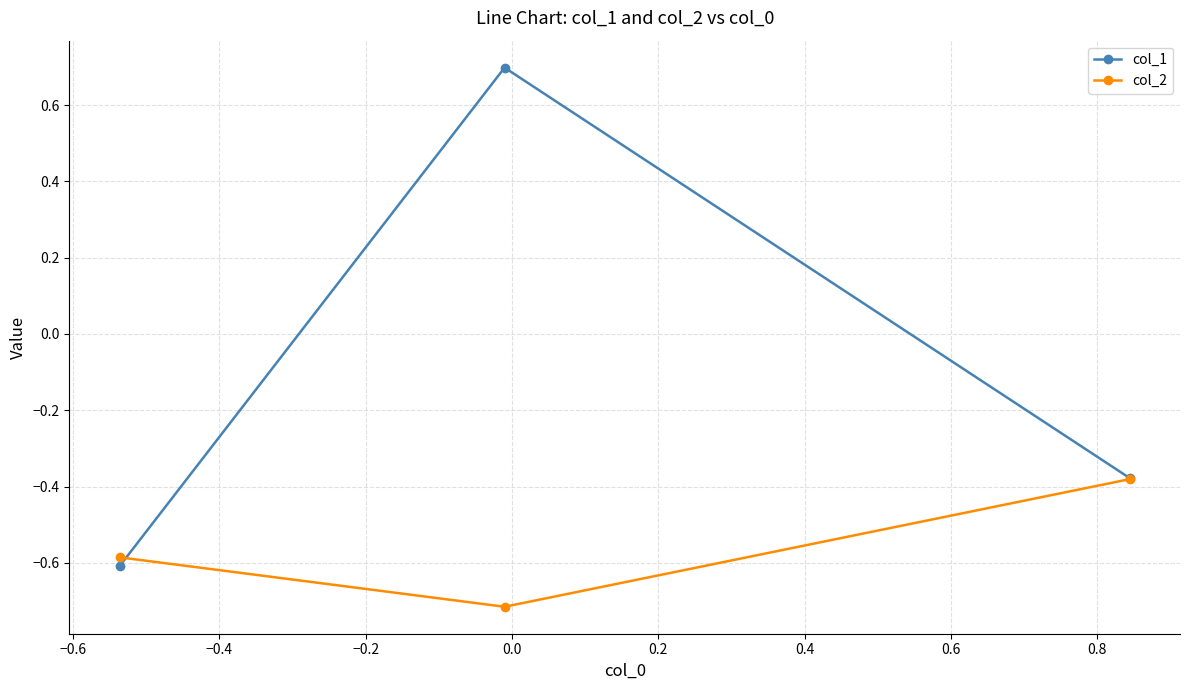

What is the value of the col_1 point at the 2nd from the left?

0.7